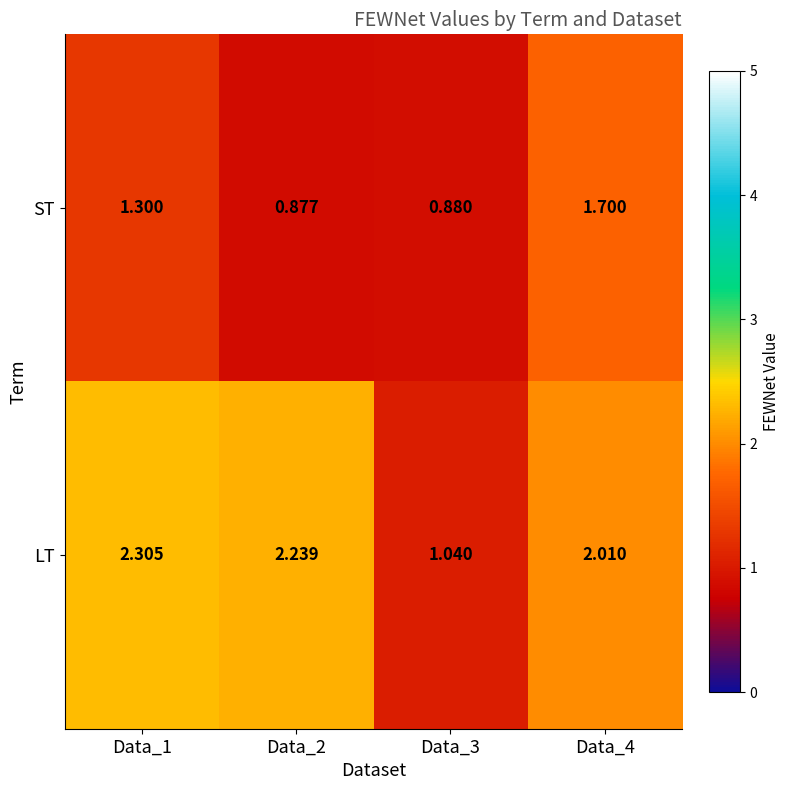

Rank the series by their maximum value, from highest to lowest.

LT, ST